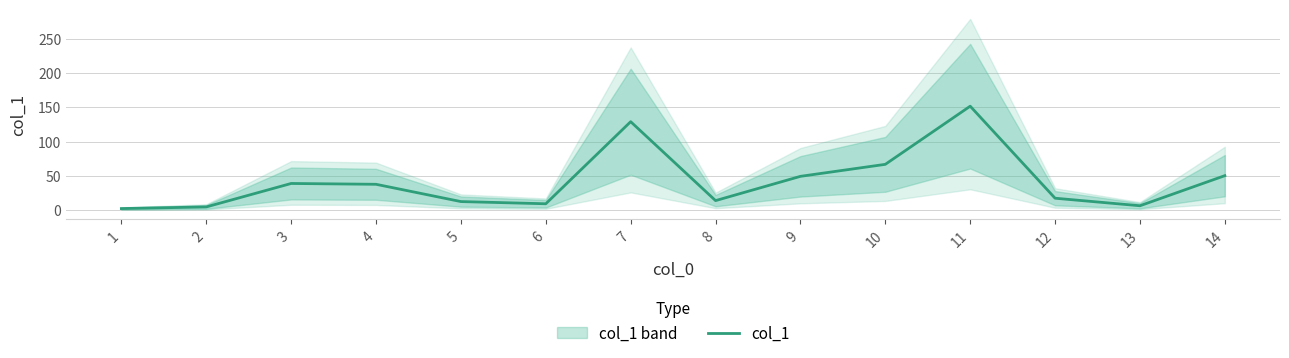

What is the sum of all values?

588.7